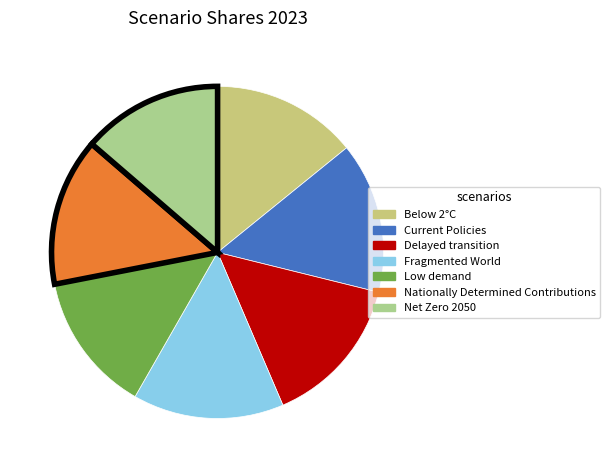

Is Fragmented World the majority of the pie?

No